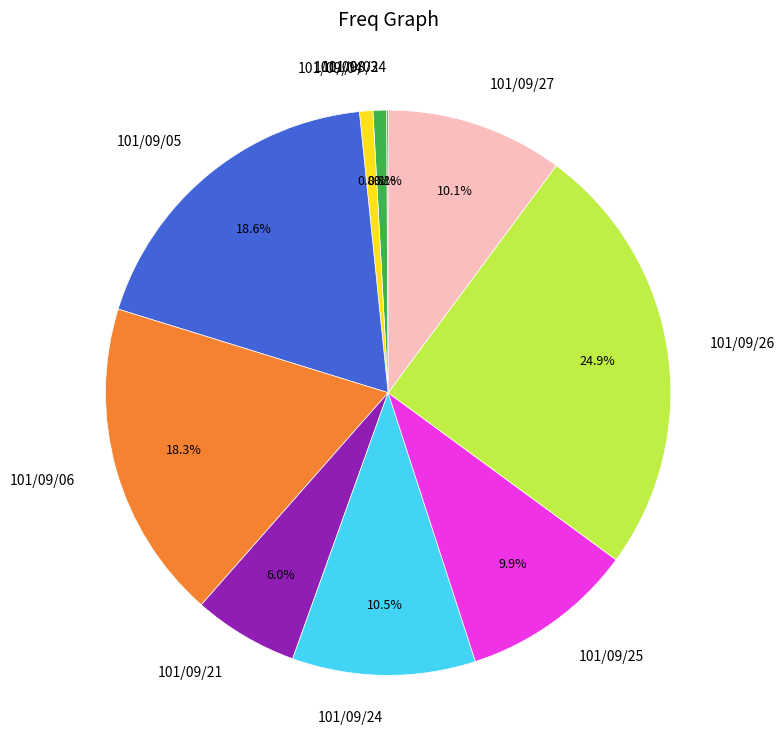

Approximately how many times larger is the value at 101/09/05 compared to 101/09/27?

1.8